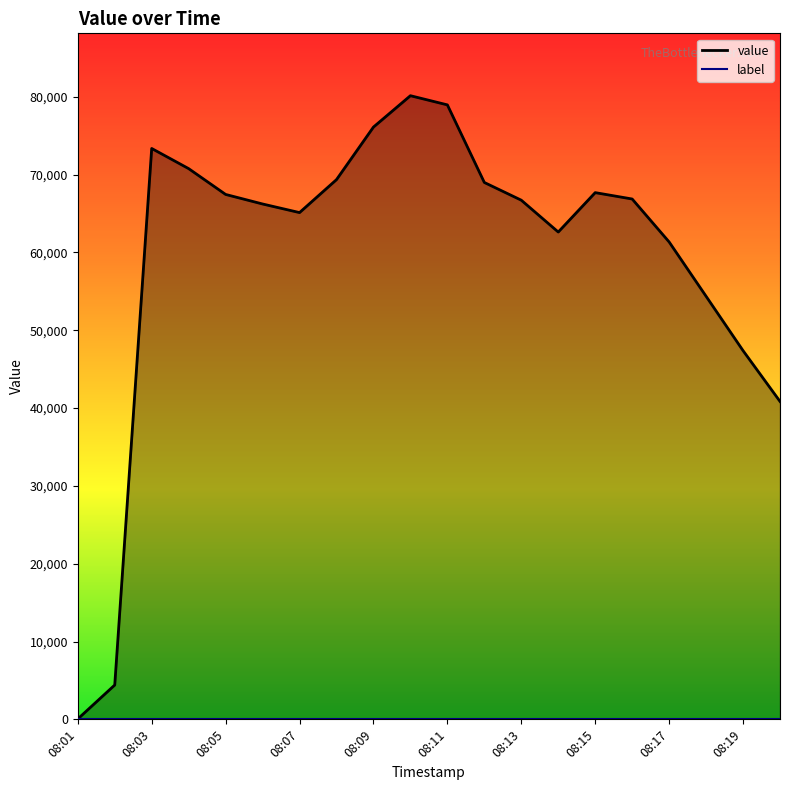

How many data points are less than 66875?

10